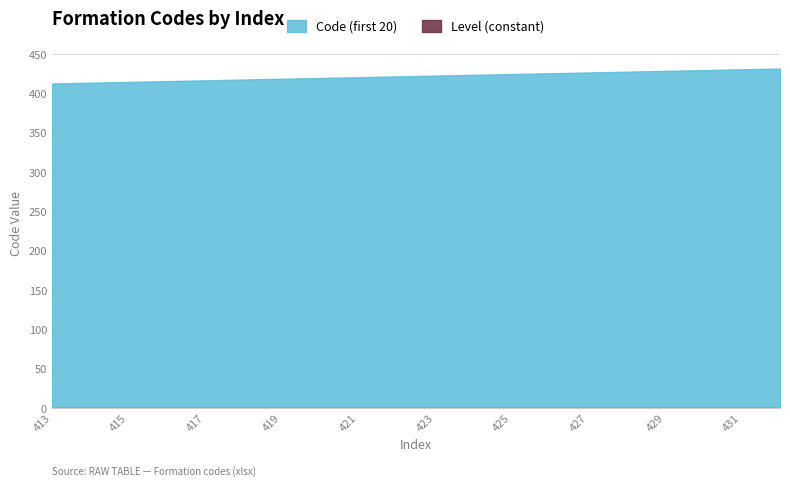

Reading left to right, transcribe all the data shown in this chart.

413	414	415	416	417	418	419	420	421	422	423	424	425	426	427	428	429	430	431	432